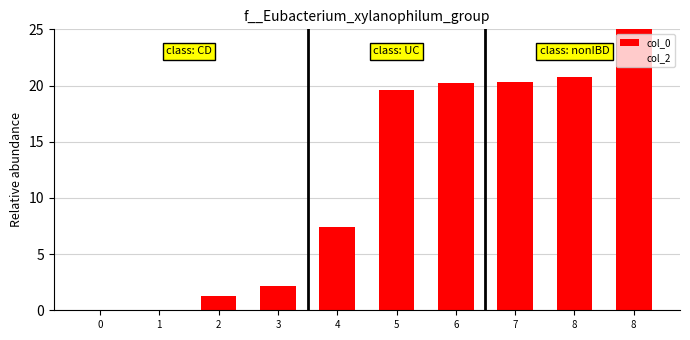

Reading left to right, extract all data points from this chart.

col_0: 0.0	0.0	1.3	2.2	7.4	19.6	20.2	20.3	20.8	25.0
col_2: 0.0	0.0	0.0	0.0	0.0	0.0	0.0	0.0	0.0	0.0